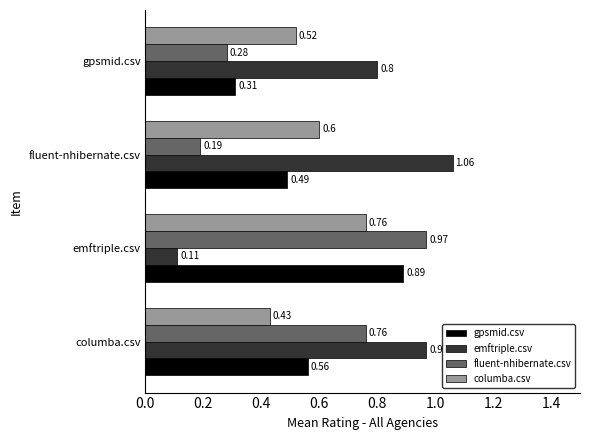

Rank the categories by gpsmid.csv value from highest to lowest.

emftriple.csv, columba.csv, fluent-nhibernate.csv, gpsmid.csv